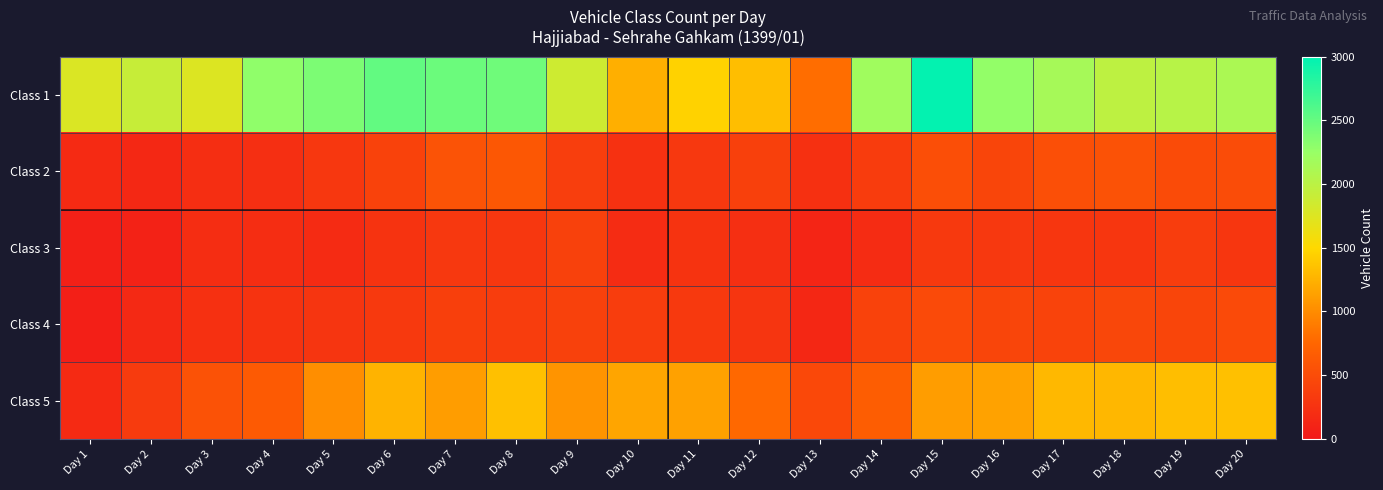

At how many categories does at least one series exceed 2711?

1